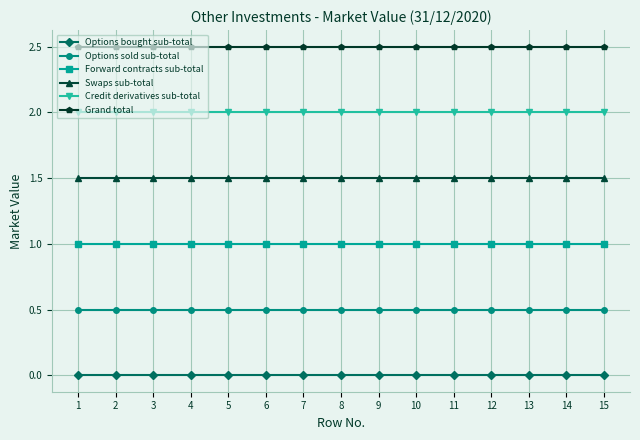

At 14, list the series in order from largest to smallest.

Grand total, Credit derivatives sub-total, Swaps sub-total, Forward contracts sub-total, Options sold sub-total, Options bought sub-total